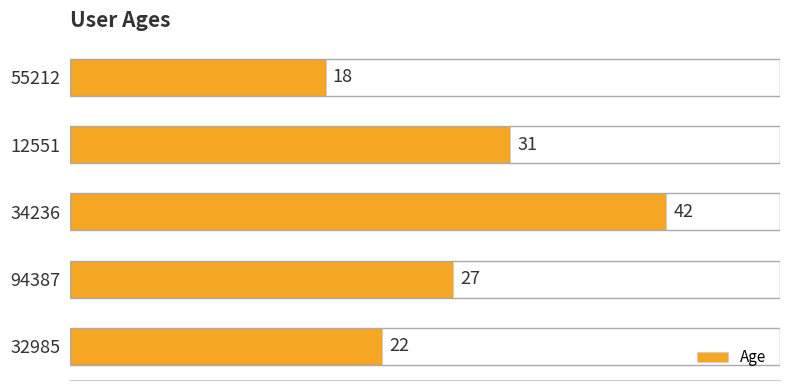

Is it true that the value at 55212 is 18?

True